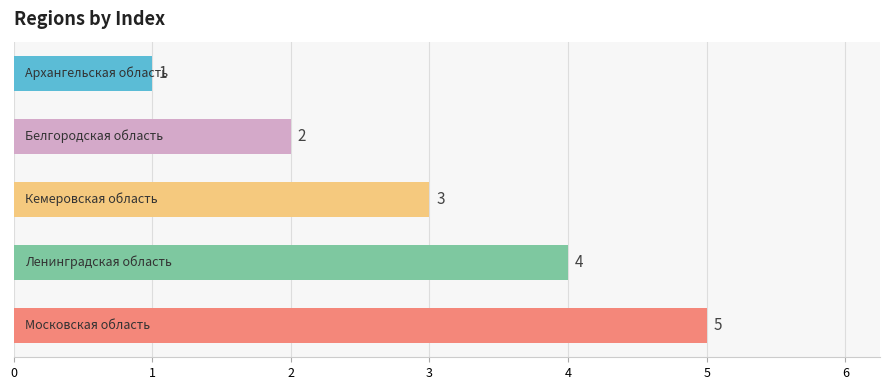

What is the average value?

3